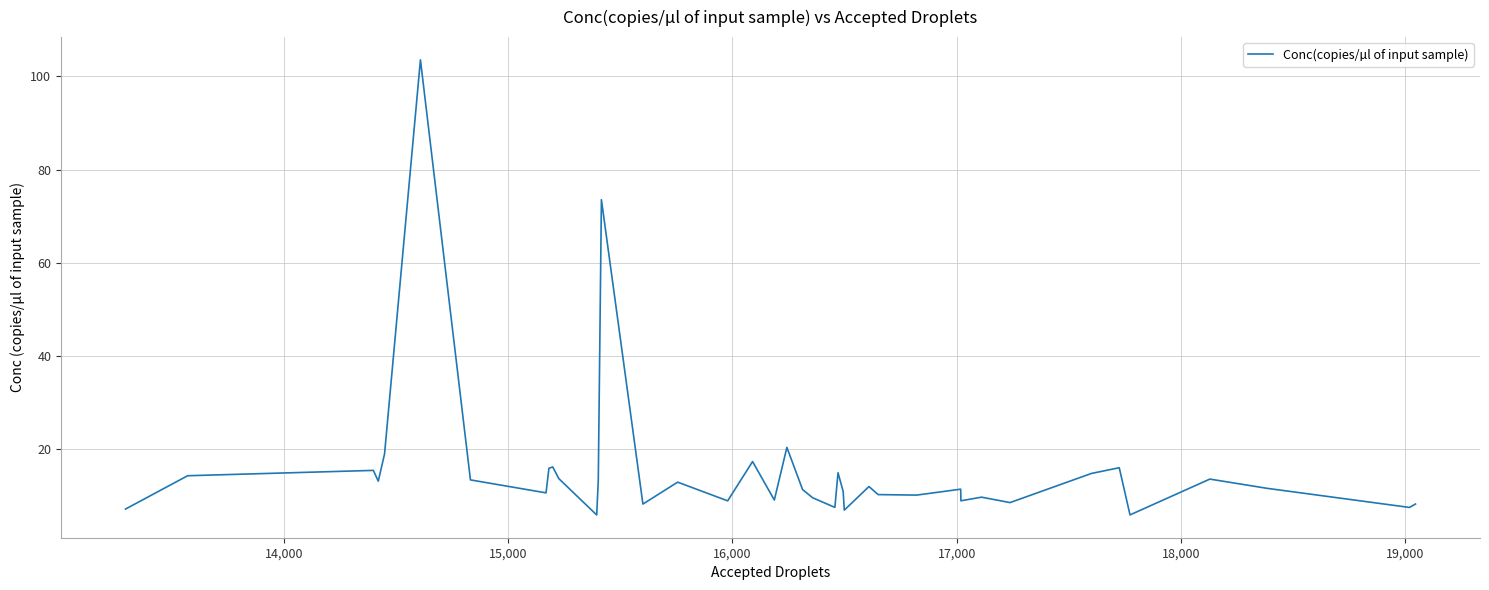

What is the difference between the maximum and minimum values?

97.8